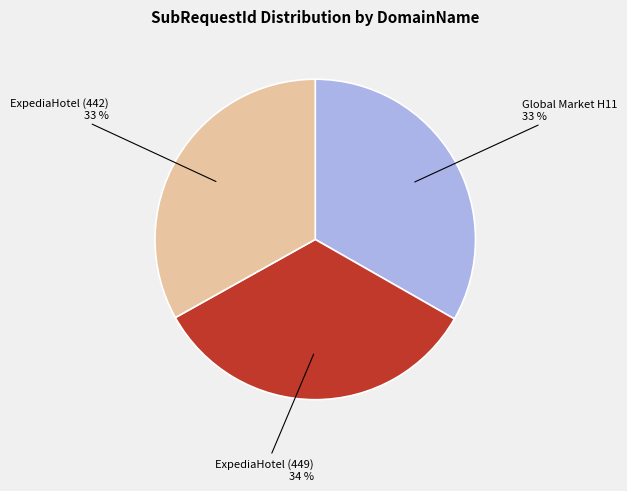

To the nearest percent, what is the combined percentage of ExpediaHotel (449) and ExpediaHotel (442)?

67%